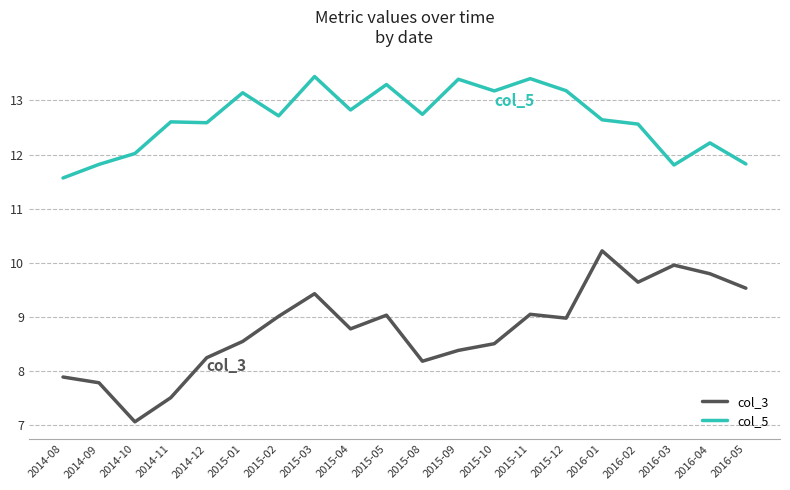

Which label corresponds to the smallest value in the chart?

2014-10